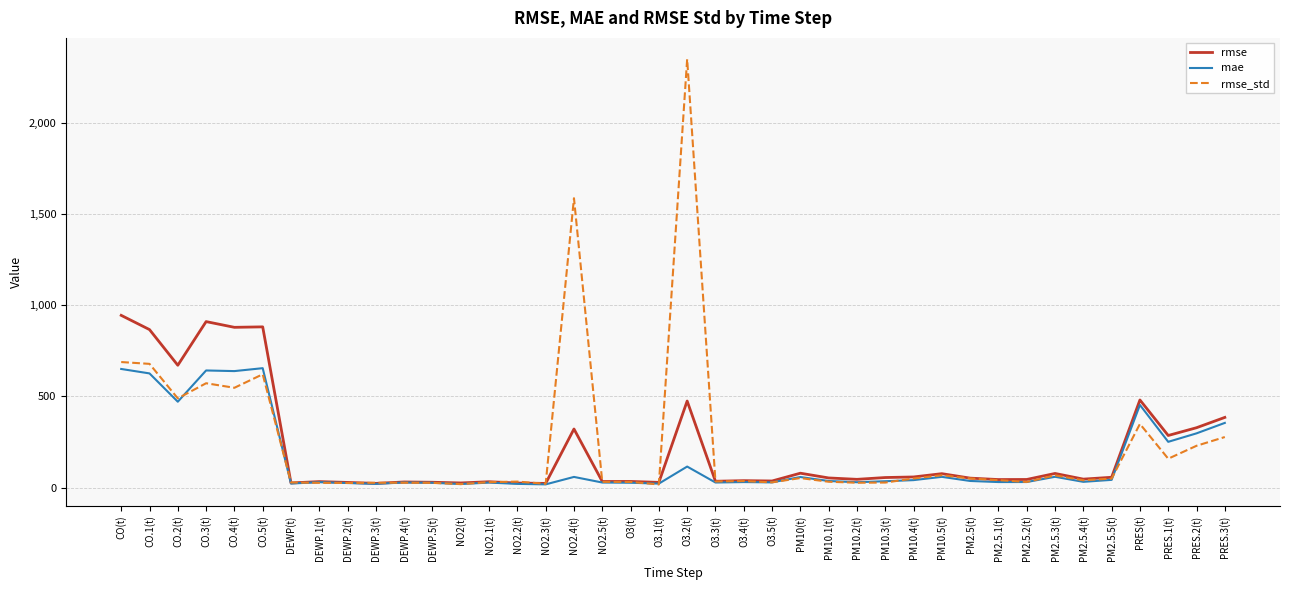

At how many categories does at least one series exceed 1186?

2